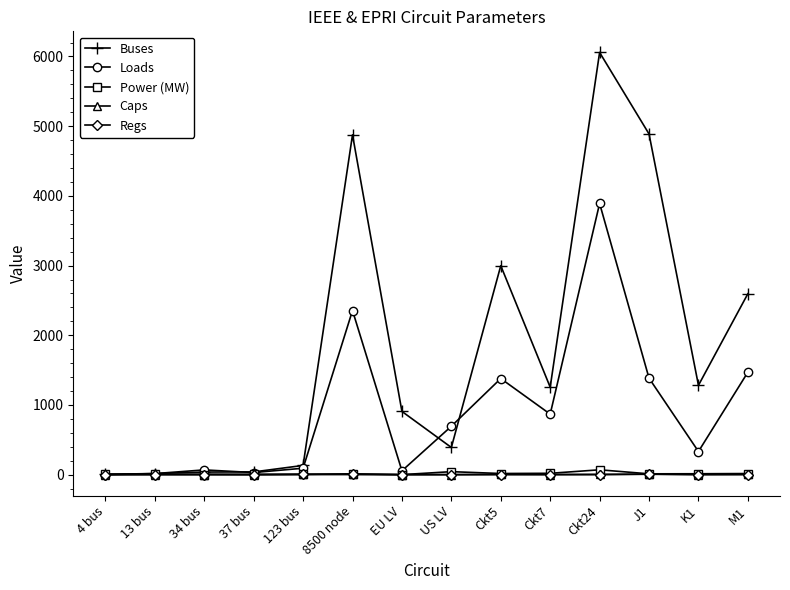

What is the spread (max minus min) of values at 4 bus?

5.4